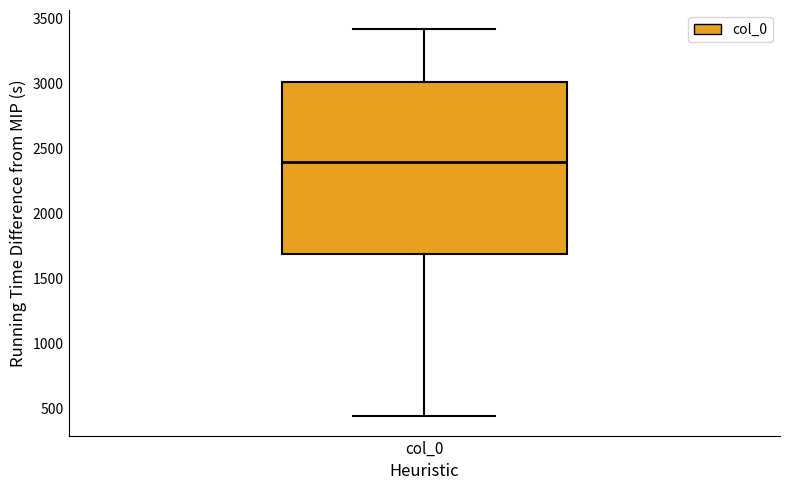

Transcribe this box plot: give where the median line is, the range the box spans, and where the two whiskers end, as read against the y-axis. The values are not printed on the chart, so give them approximately, as read against the axis.

median 2400, box 1700 to 3000, whiskers 450 to 3400